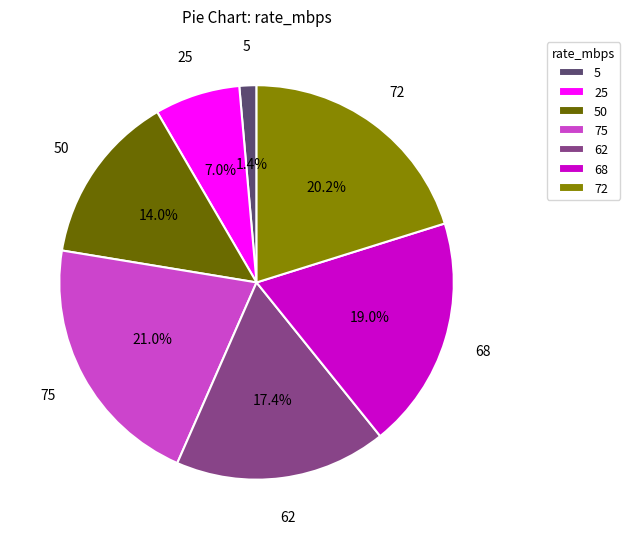

Count the number of slices in the pie.

7